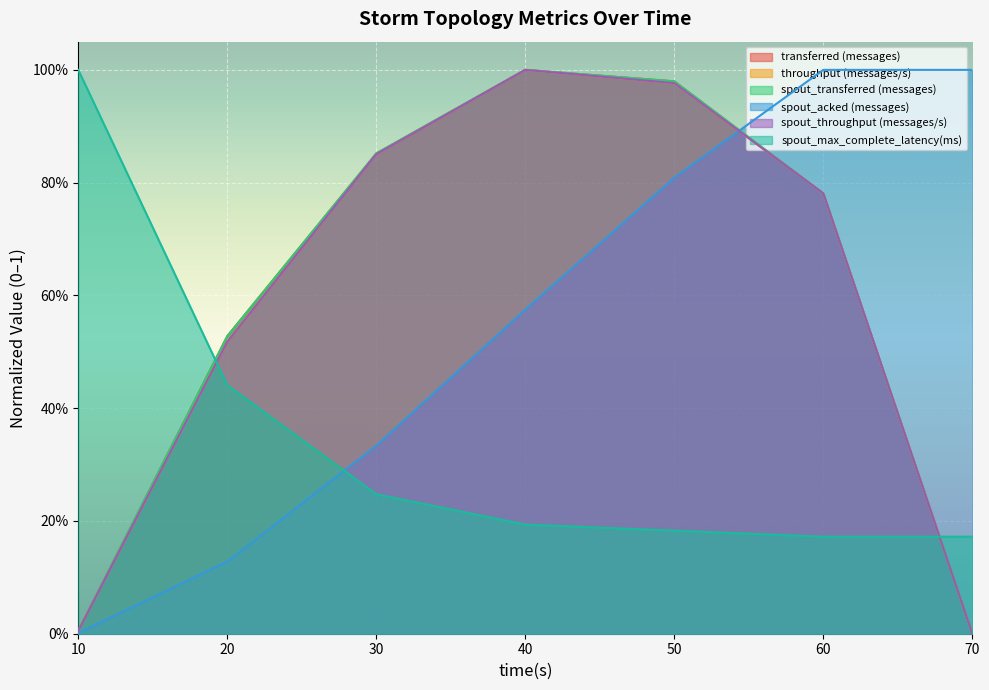

How many series are shown in this chart?

6